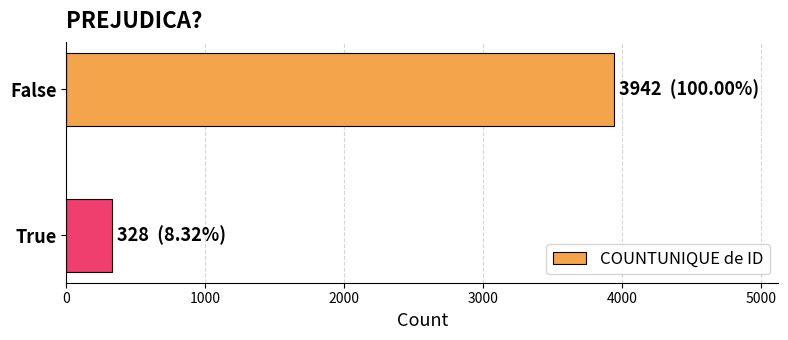

At which category does the chart reach its minimum across all series?

True